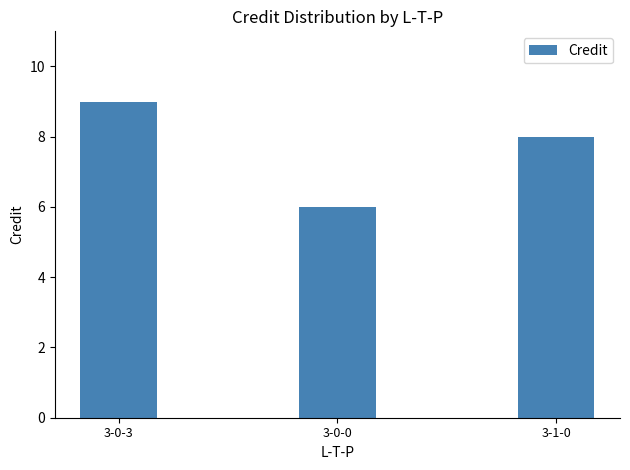

How many data points are less than 8?

1